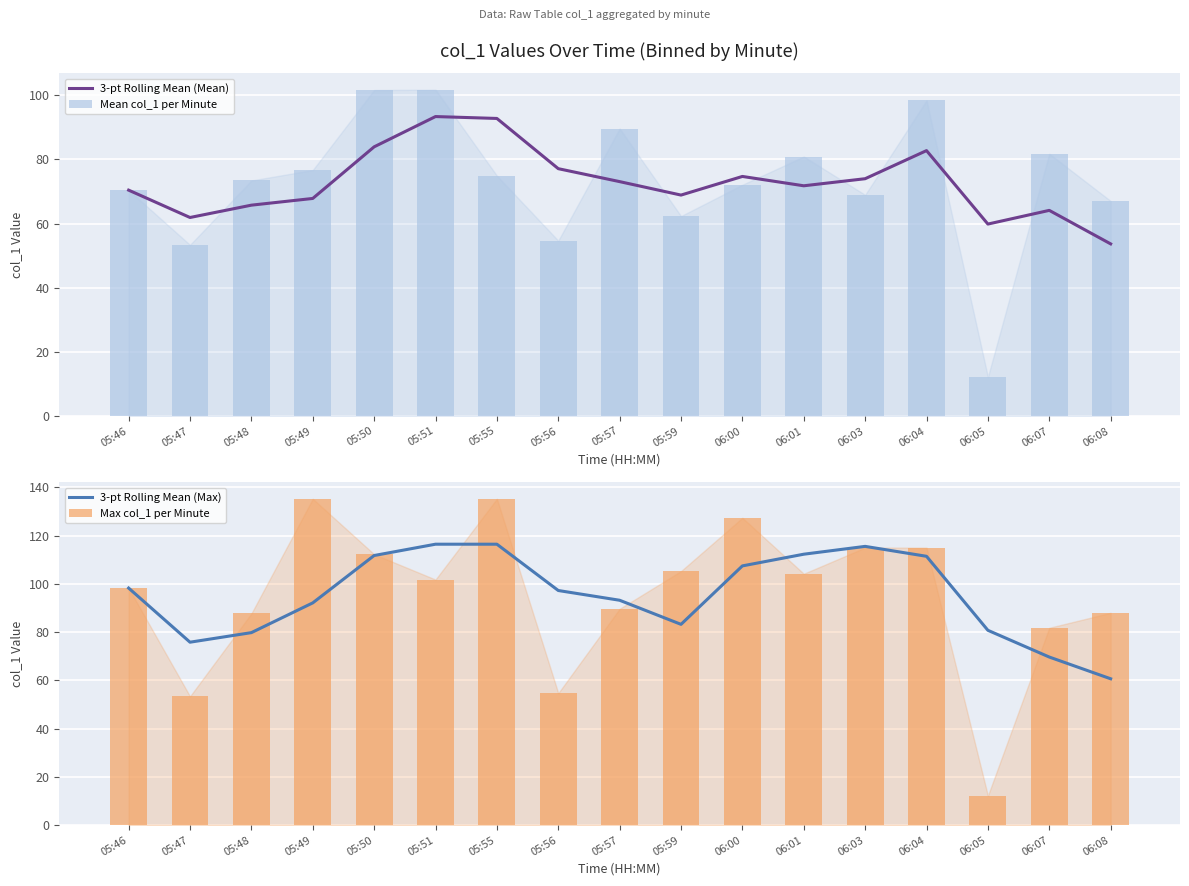

Reading left to right, what are all the values shown in this chart?

3-pt Rolling Mean (Mean): 70.4	61.9	65.7	67.8	83.9	93.4	92.8	77.1	73.1	68.9	74.7	71.8	74.0	82.8	59.8	64.1	53.7
Mean col_1 per Minute: 70.4	53.4	73.4	76.7	101.7	101.8	74.9	54.7	89.6	62.3	72.1	80.9	69.0	98.4	12.2	81.8	67.1
3-pt Rolling Mean (Max): 98.2	75.8	79.8	92.1	111.7	116.4	116.4	97.2	93.2	83.2	107.4	112.3	115.5	111.4	80.7	69.6	60.6
Max col_1 per Minute: 98.2	53.4	87.7	135.2	112.2	101.8	135.2	54.7	89.6	105.3	127.3	104.2	115.0	115.0	12.2	81.8	88.0